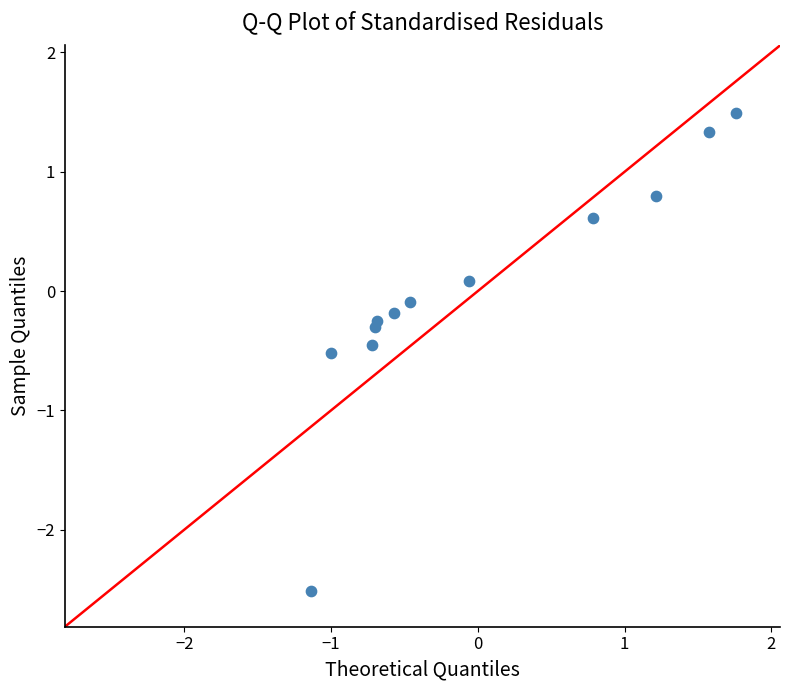

What is the range of X values (max minus min)?

2.9